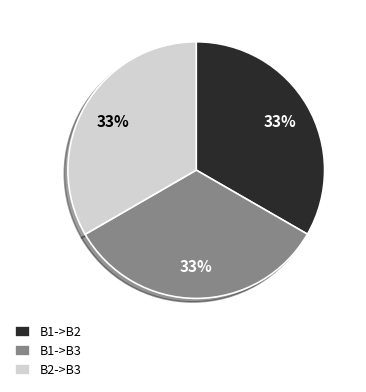

Is B1->B2 the majority of the pie?

No